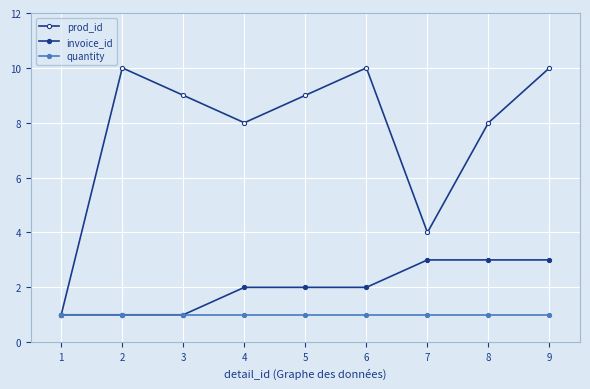

Count the number of categories in the chart.

9